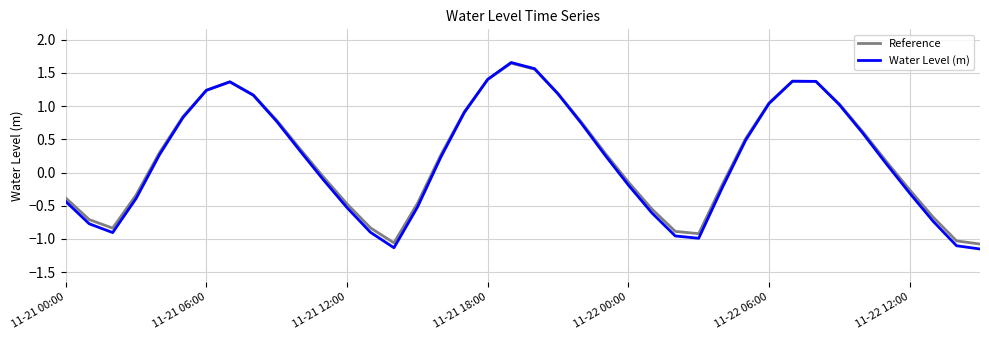

Which series has the widest spread of values?

Water Level (m)